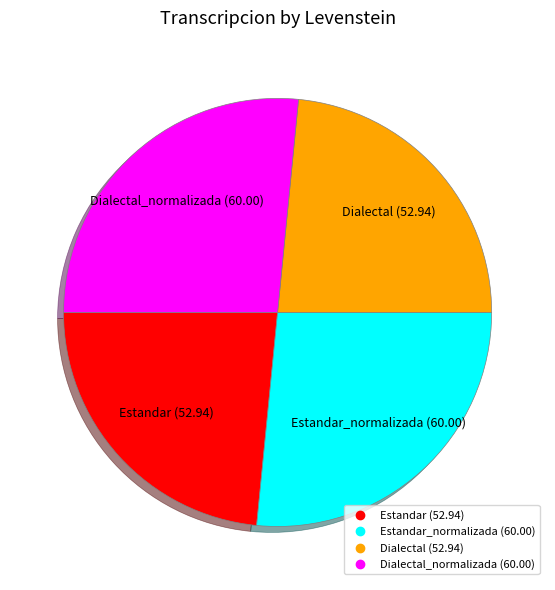

Does any single category account for the majority?

No